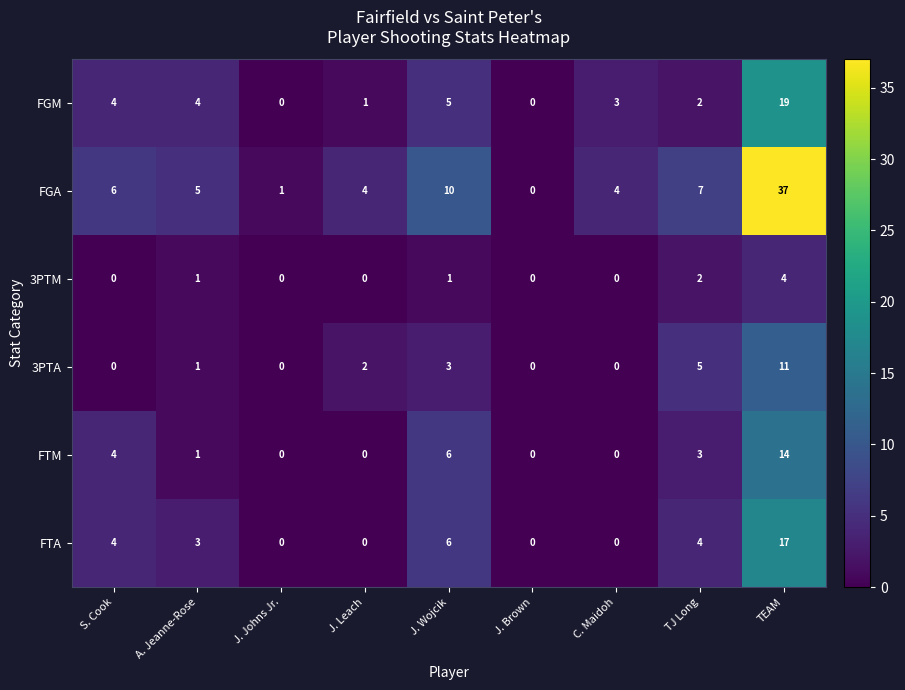

List the series in order of their peak value, lowest first.

3PTM, 3PTA, FTM, FTA, FGM, FGA